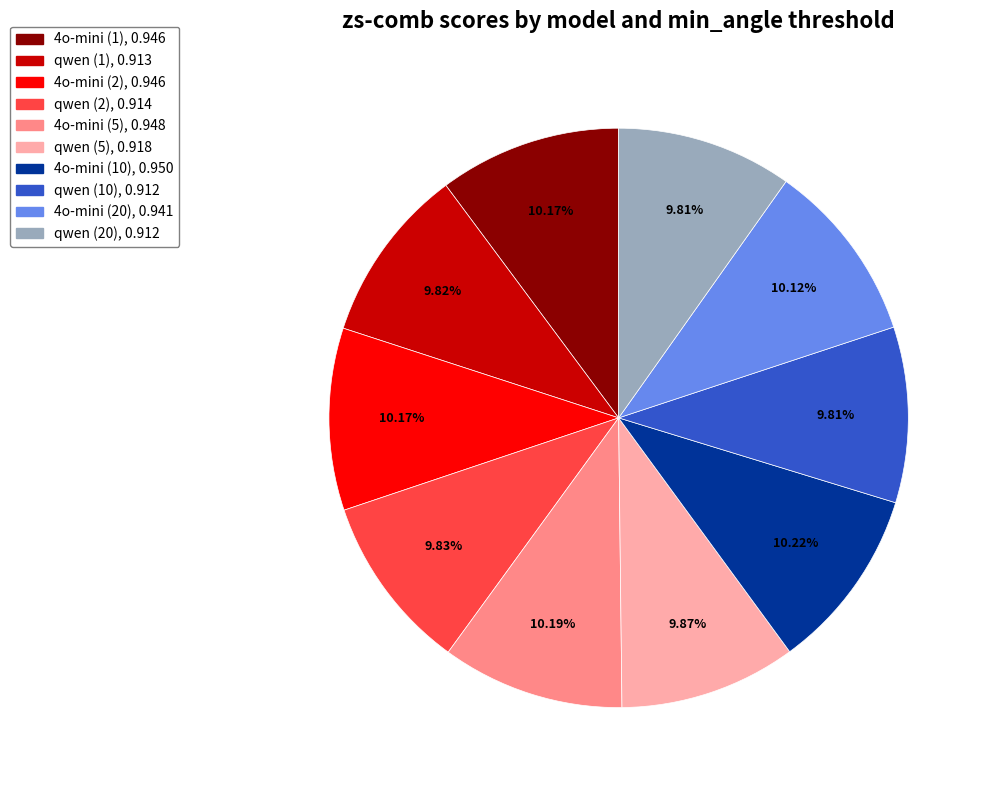

Does 4o-mini (5) account for over 50% of the chart?

No